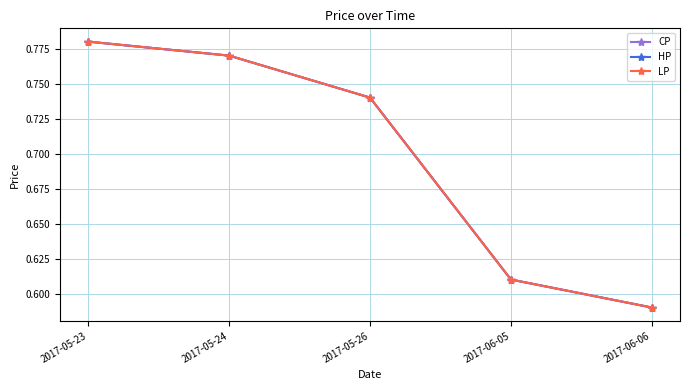

What is the average value of the HP series?

0.7